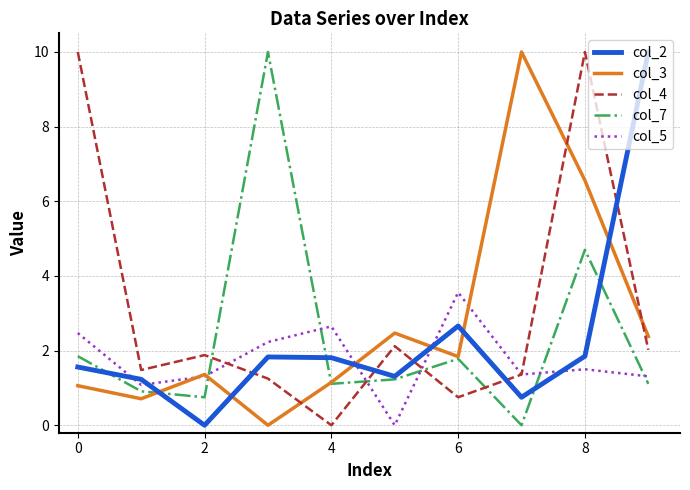

Does the chart display data point markers on the line(s)?

No